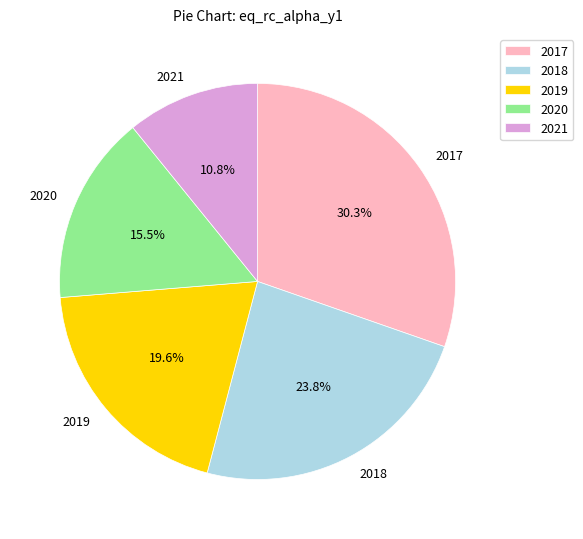

What is the total percentage of 2021 and 2018?

34.6%